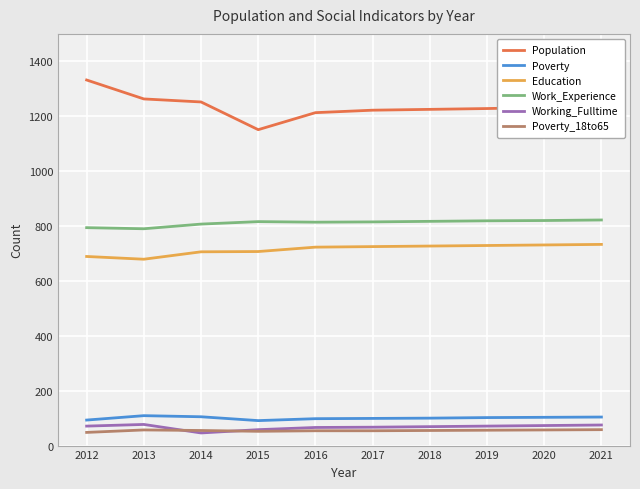

True or false: Education has a value of 1189 at 2018.

False